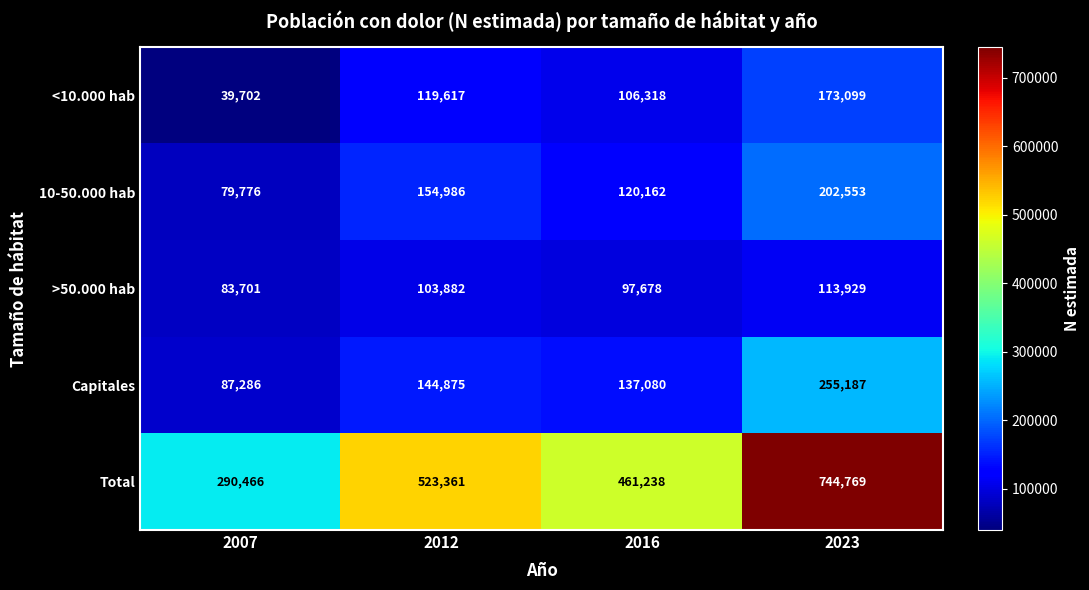

At how many categories does at least one series exceed 251454?

4